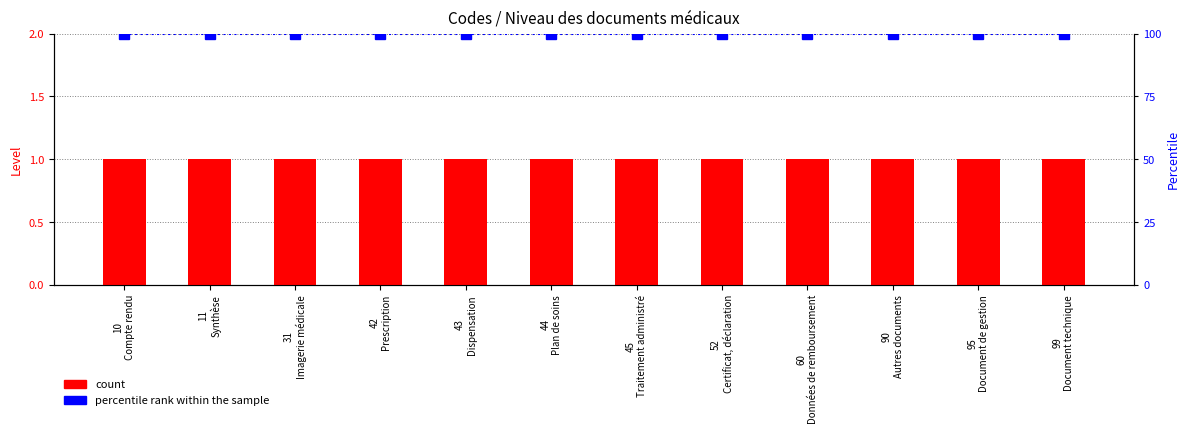

Are the bars horizontal?

No